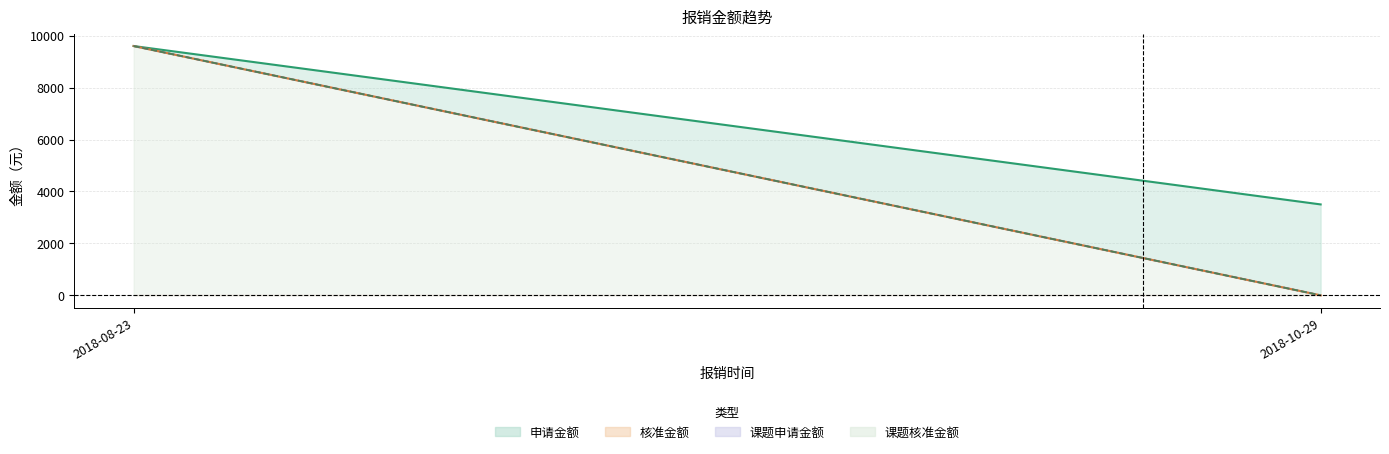

Between 2018-08-23 and 2018-10-29, which is larger?

2018-08-23